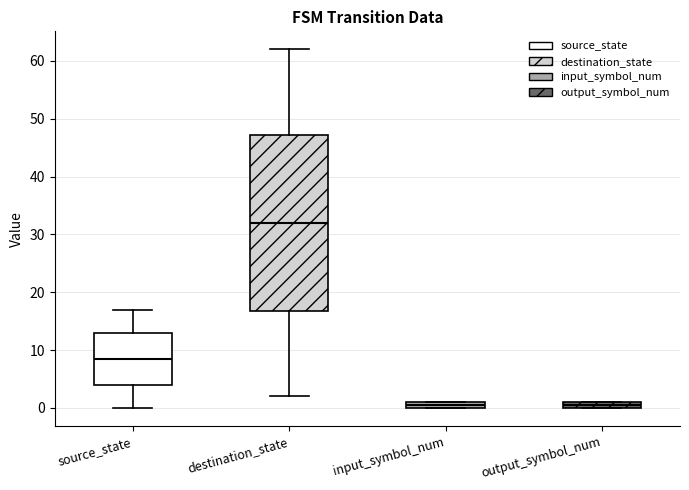

Comparing the boxes themselves (not the whiskers), which one is the tallest?

destination_state